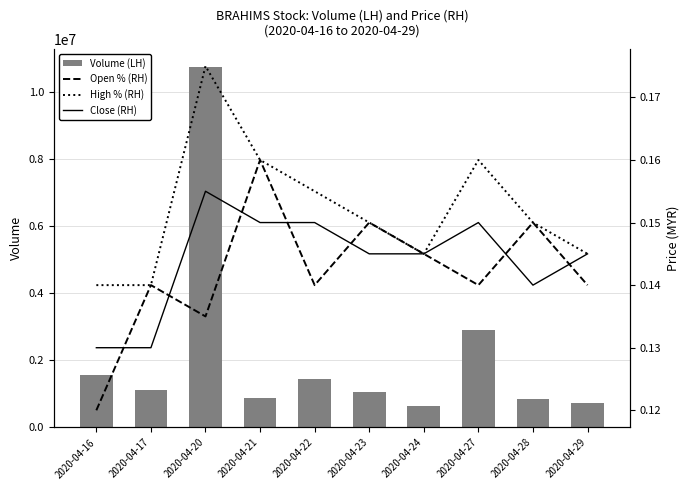

Reading left to right, what are all the values shown in this chart?

Volume (LH): 1572300.0	1106200.0	10761000.0	889600.0	1442700.0	1065100.0	634000.0	2904300.0	851000.0	735700.0
Open % (RH): 0.1	0.1	0.1	0.2	0.1	0.1	0.1	0.1	0.1	0.1
High % (RH): 0.1	0.1	0.2	0.2	0.2	0.1	0.1	0.2	0.1	0.1
Close (RH): 0.1	0.1	0.2	0.1	0.1	0.1	0.1	0.1	0.1	0.1